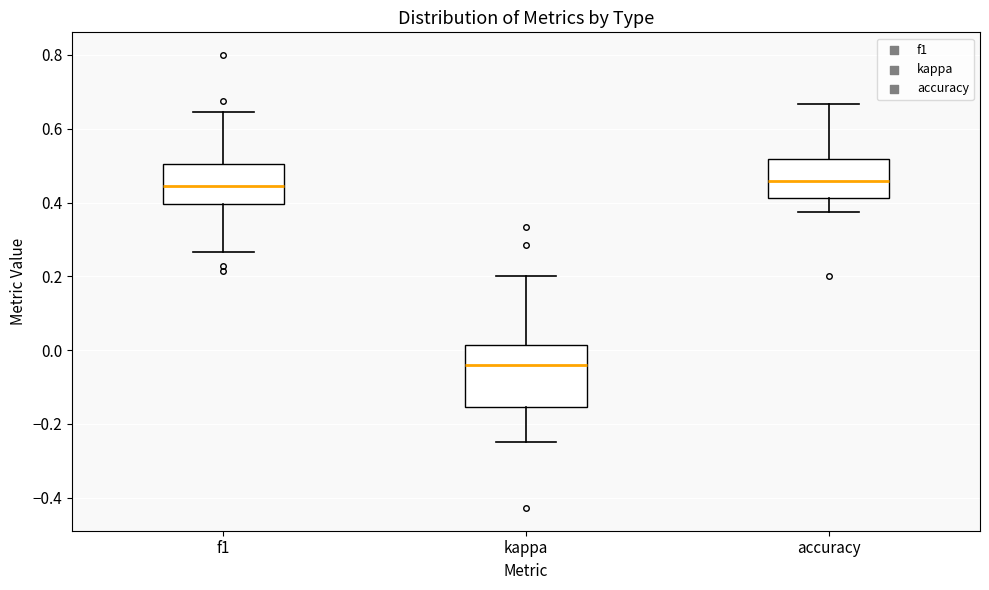

Which box is the tallest, from its lower edge to its upper edge?

kappa